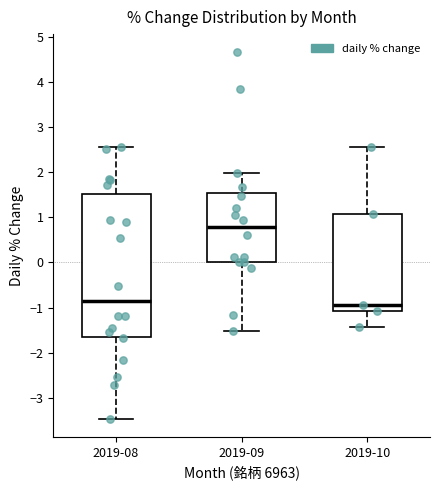

Comparing the boxes themselves (not the whiskers), which one is the tallest?

2019-08